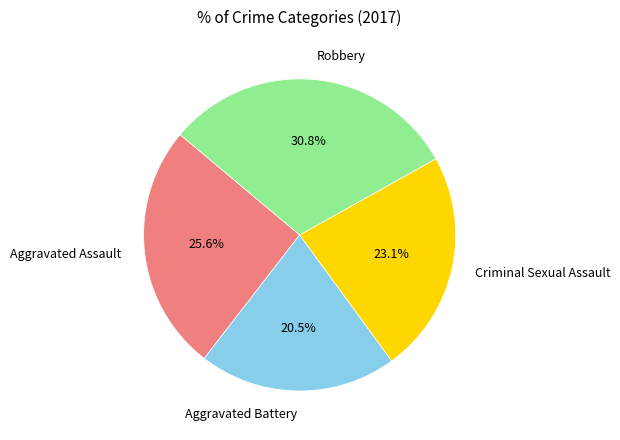

Which slice is the smallest?

Aggravated Battery